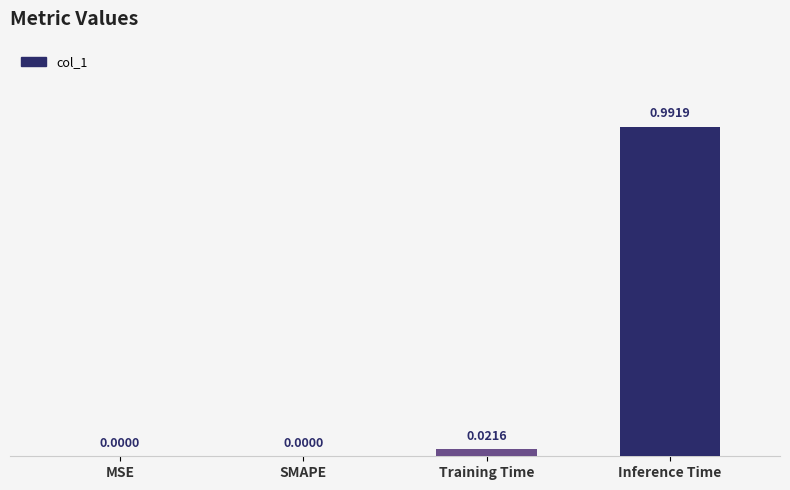

Which has a higher value, Training Time or Inference Time?

Inference Time